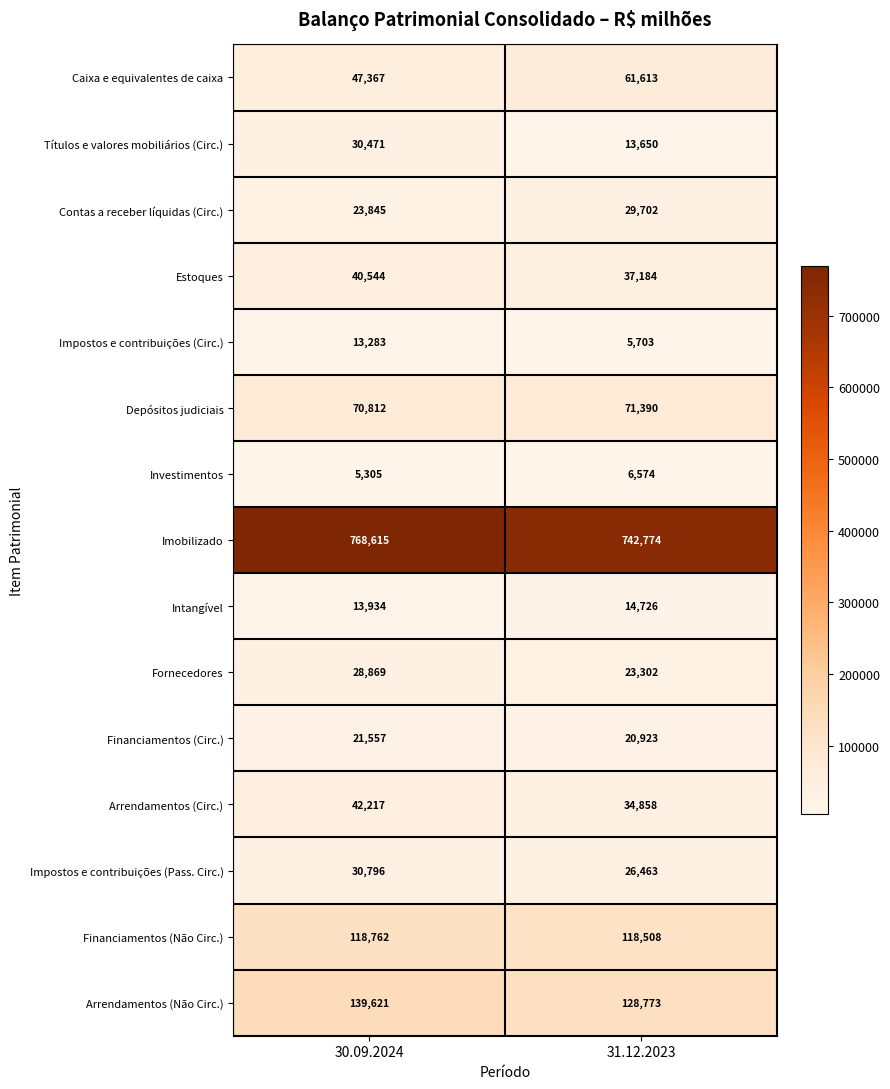

What is the lowest value of the Impostos e contribuições (Circ.) series?

5703